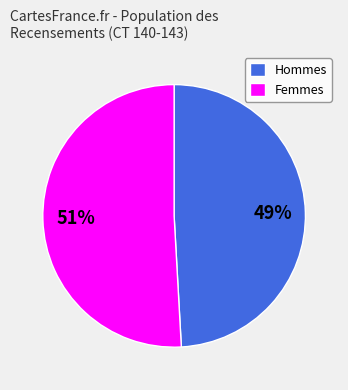

To the nearest percent, what percentage of the pie is Femmes?

51%